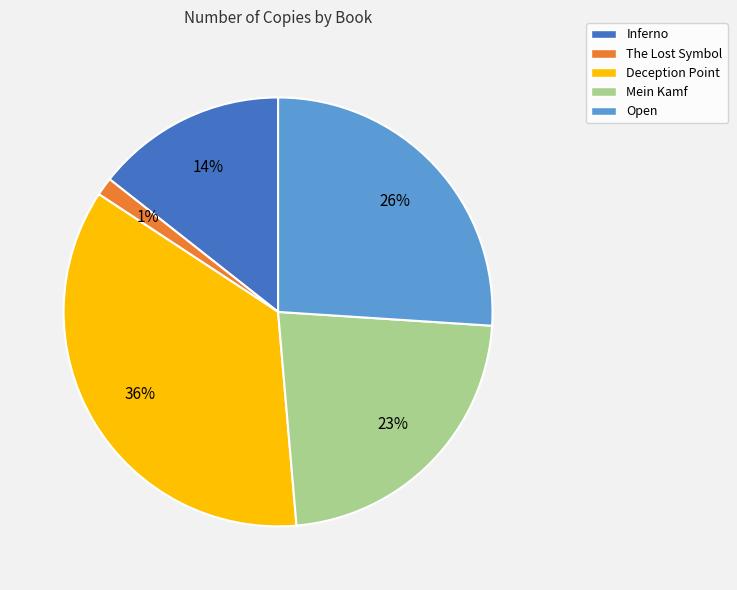

To the nearest percent, what is the average slice percentage?

20%